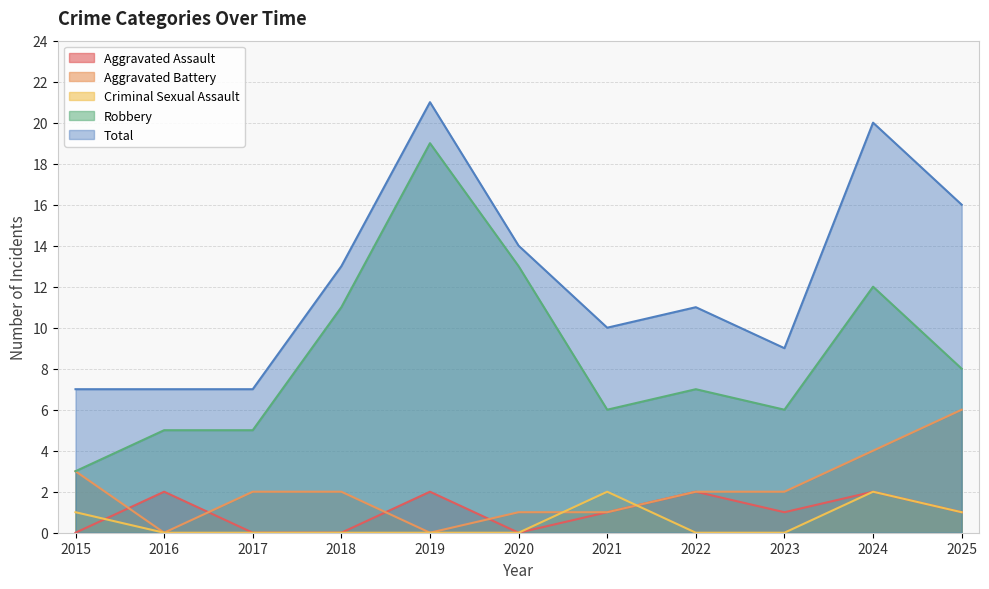

Where is the first local minimum for Total?

2021